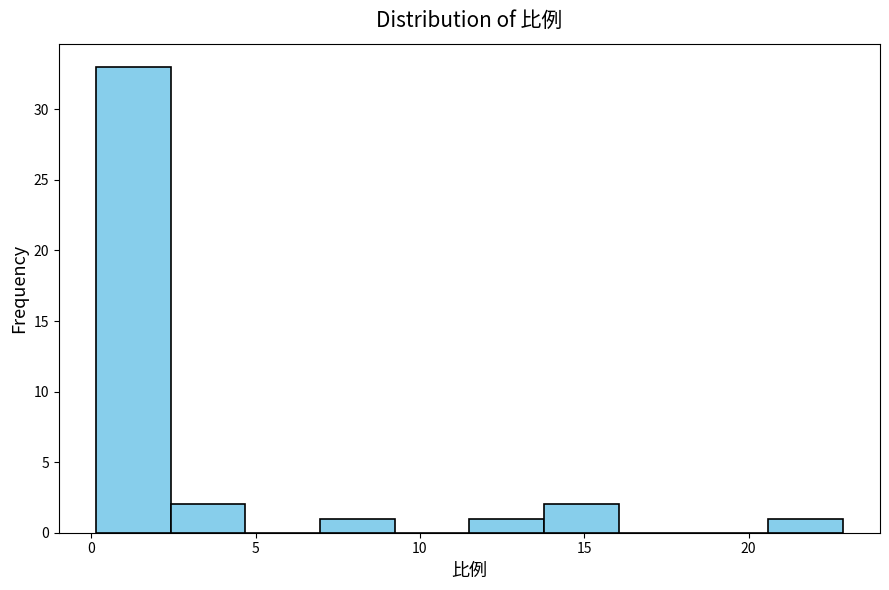

How tall is the bar that spans 7.0 to 9.0 on the x-axis? Neither the bar edges nor the heights are printed on the chart, so give them approximately, as read against the axes.

1